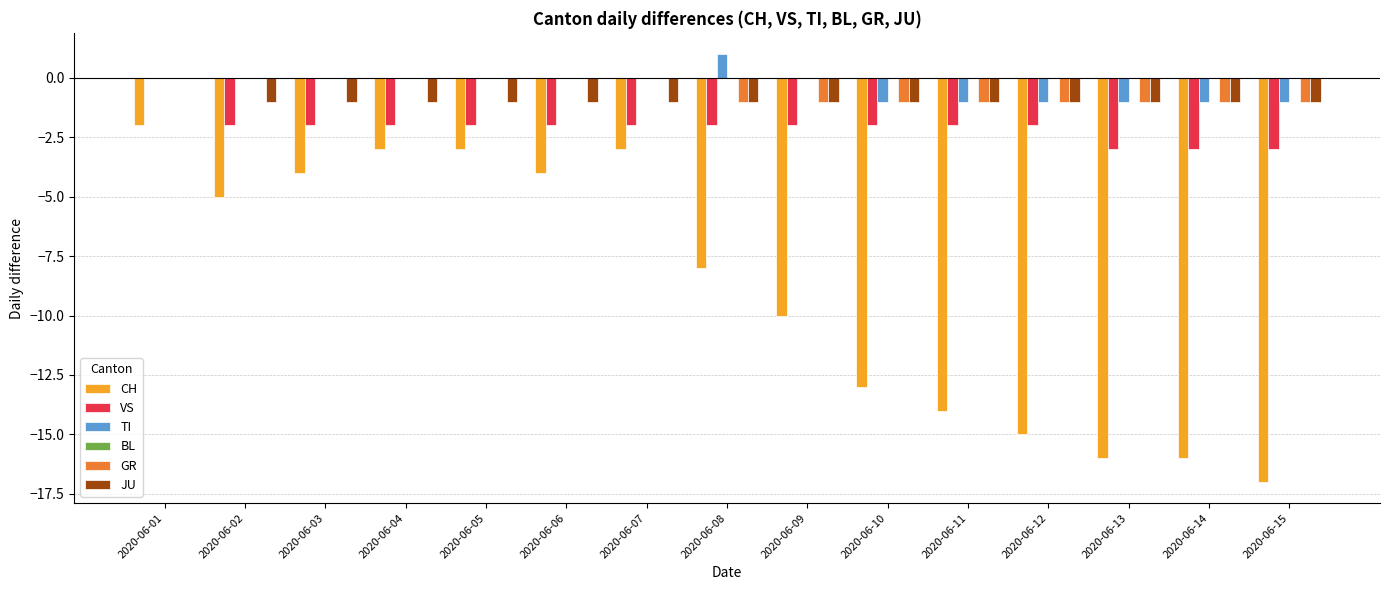

True or false: VS has a value of -2 at 2020-06-07.

True